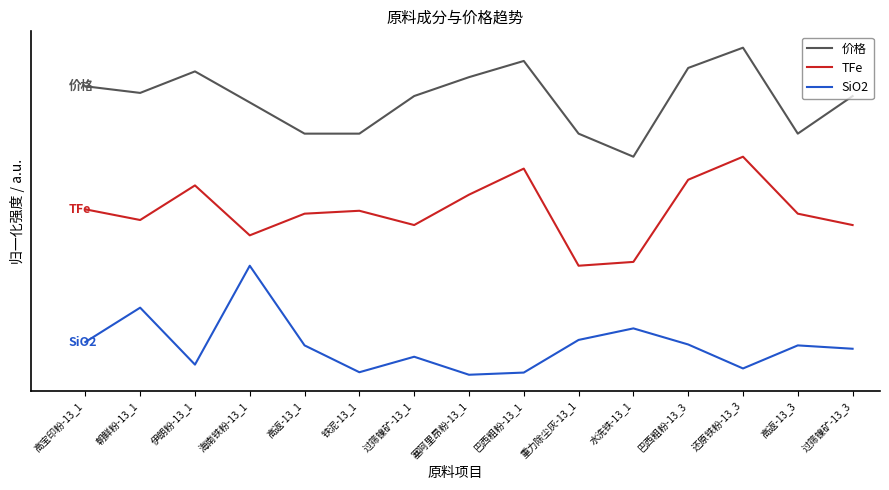

List the series in order of their overall mean, lowest first.

SiO2, TFe, 价格